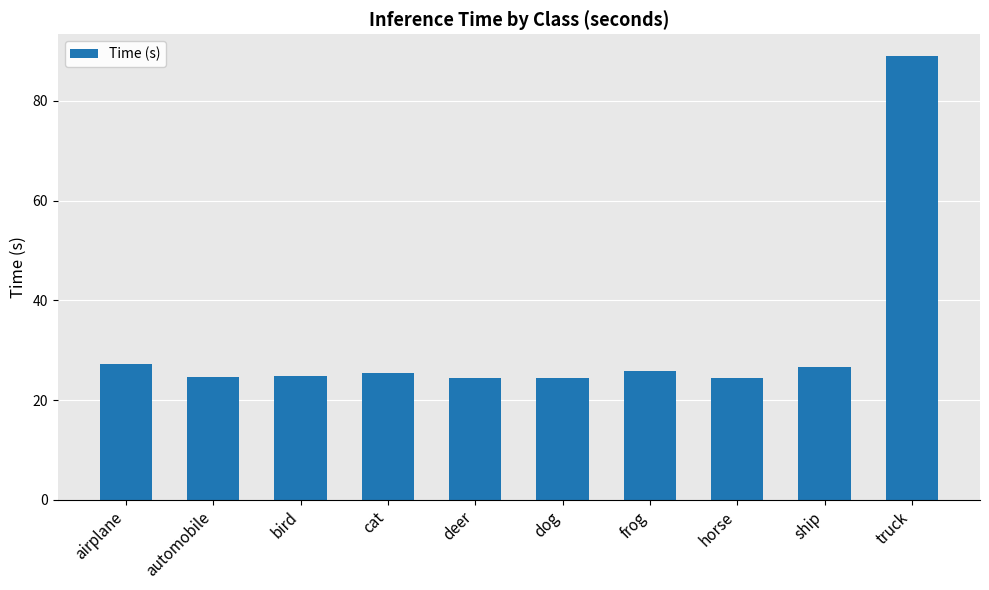

True or false: the data shows 36.1 at deer.

False